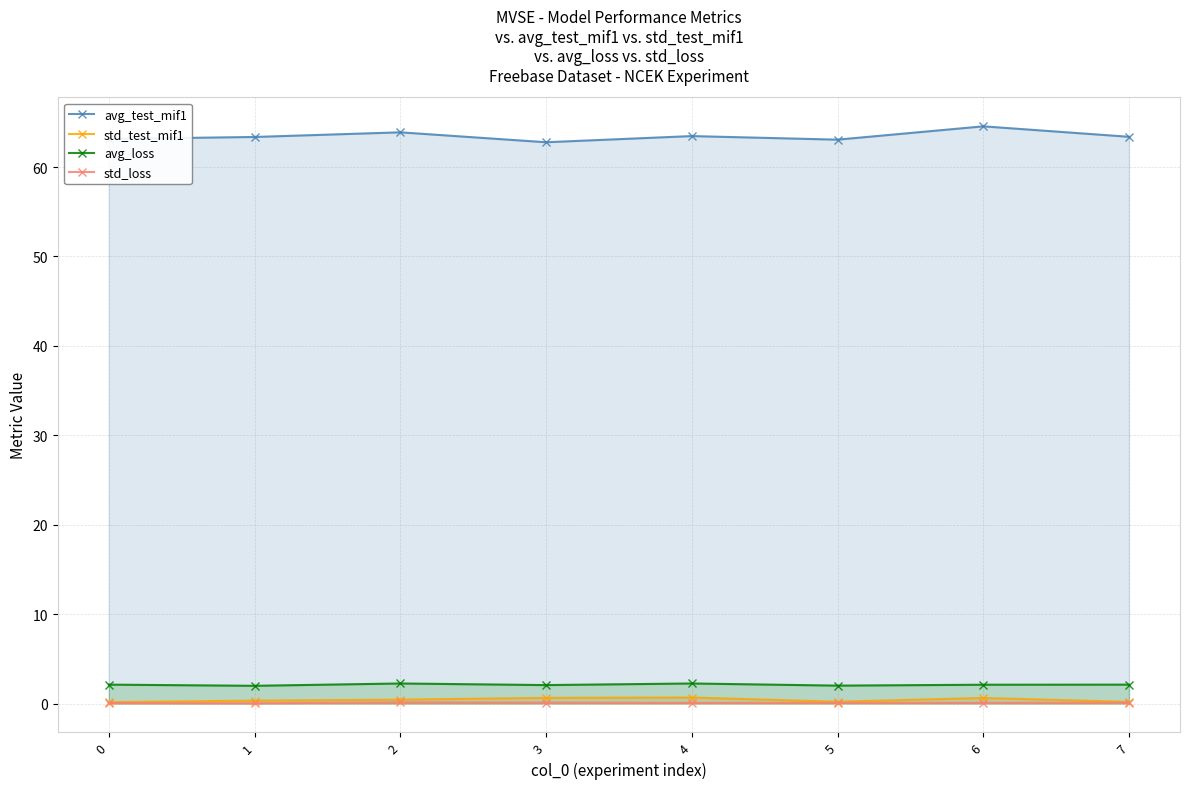

At how many categories does at least one series exceed 26?

8